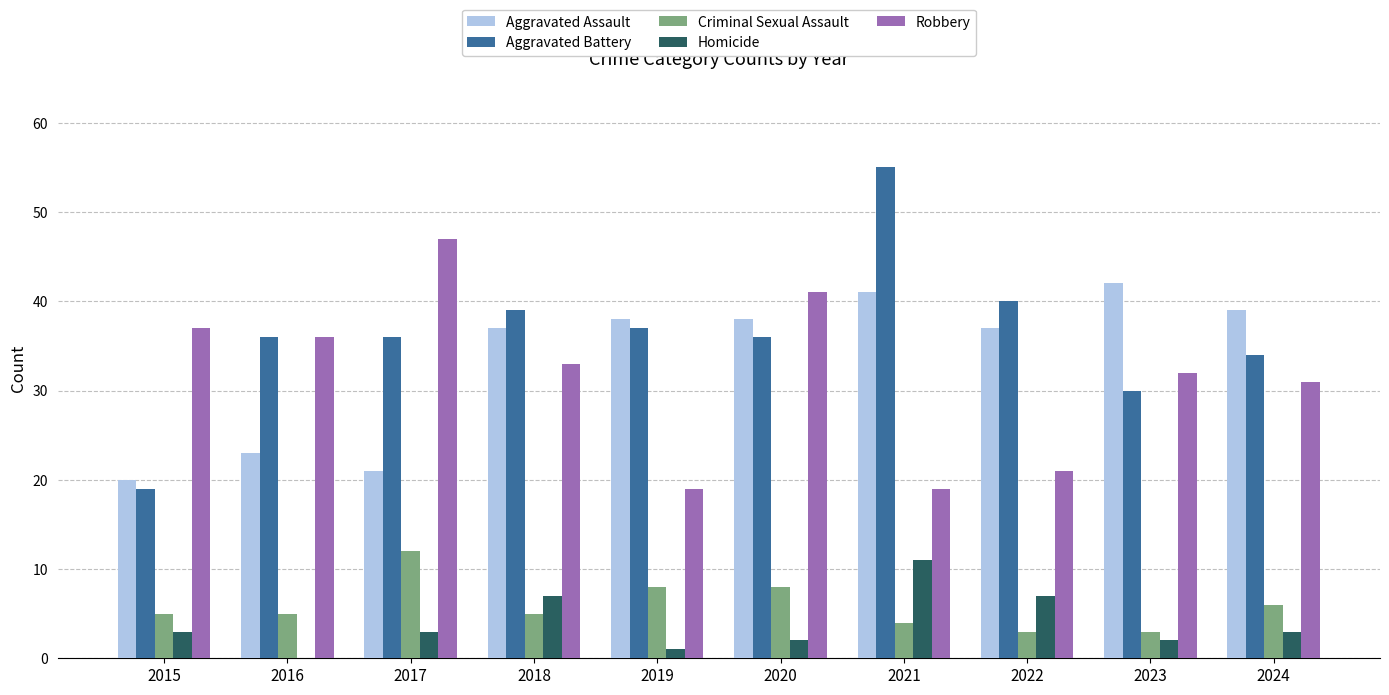

Which series has the widest spread of values?

Aggravated Battery